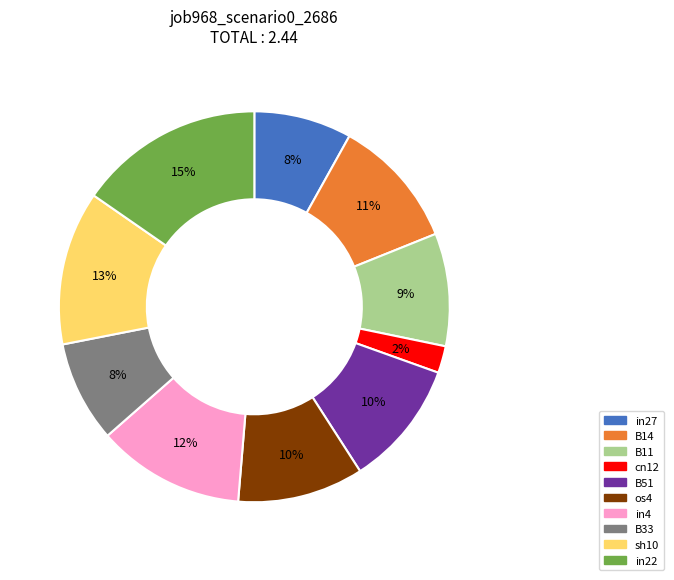

How many slices are in this pie chart?

10